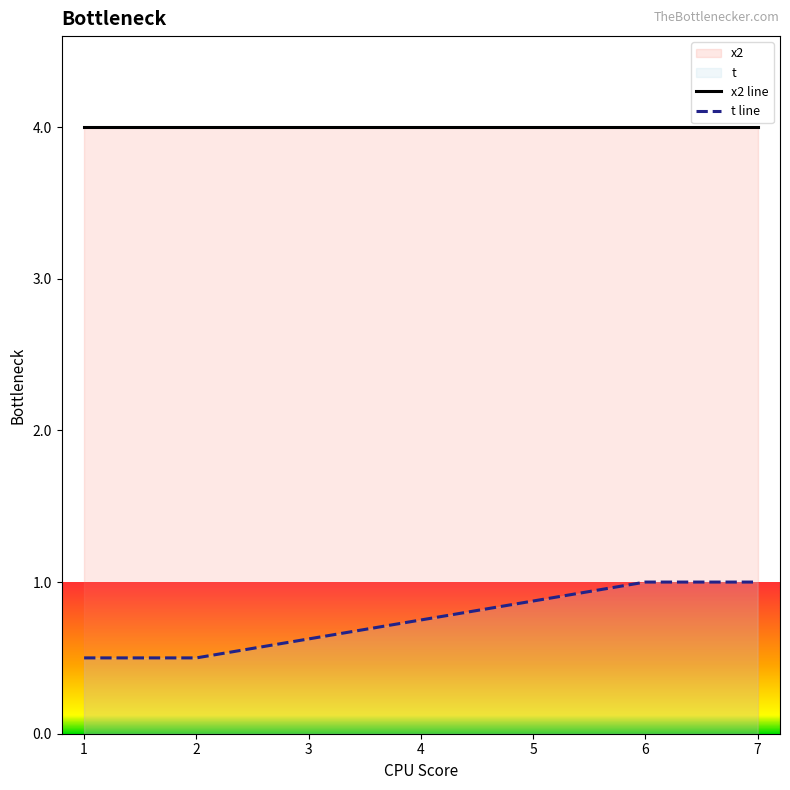

What is the value of the t line point at the 1st from the left?

0.5